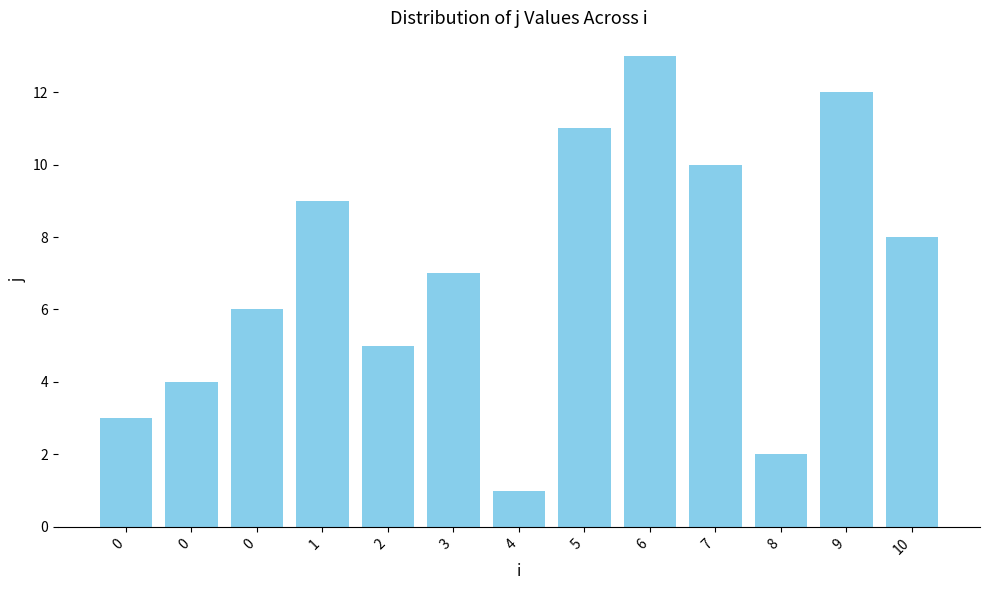

What is the maximum value shown in the chart?

13